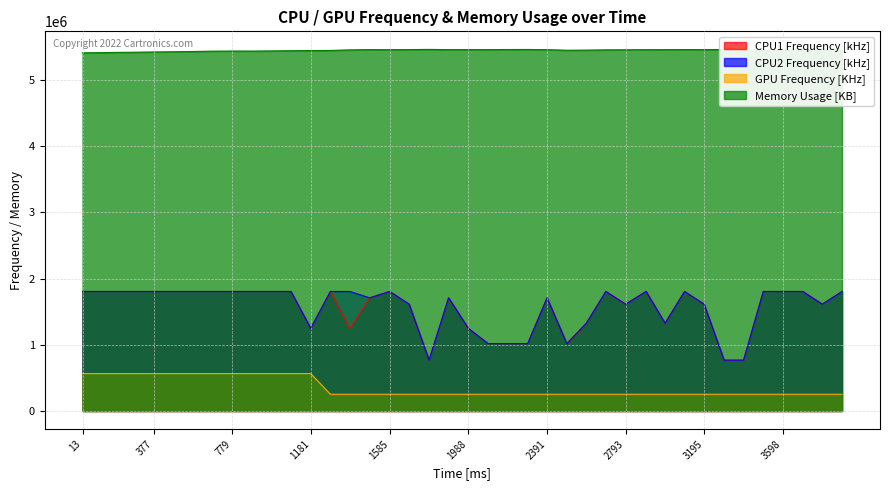

What is the average value of the CPU2 Frequency [kHz] series?

1570080